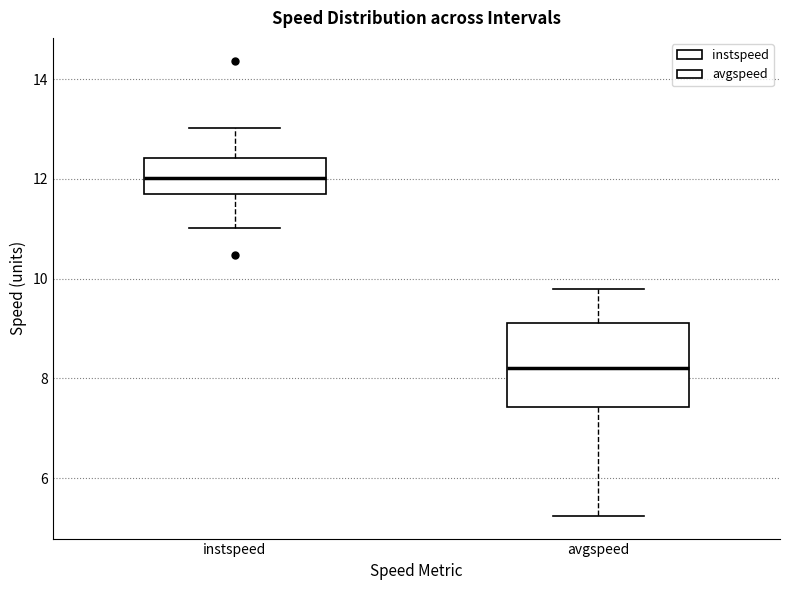

Which box has the lowest median line?

avgspeed